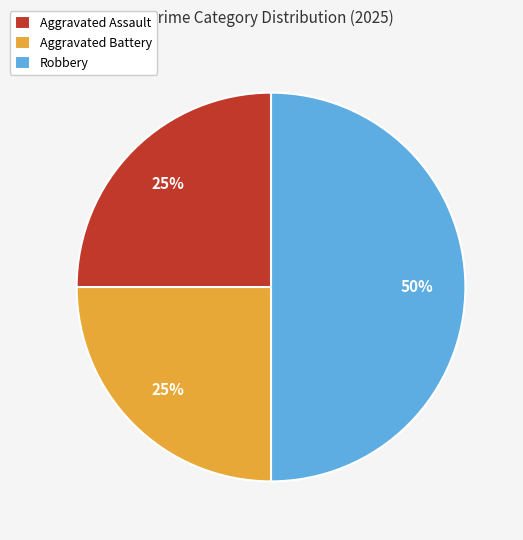

Is the sum of Robbery and Aggravated Battery greater than half?

Yes